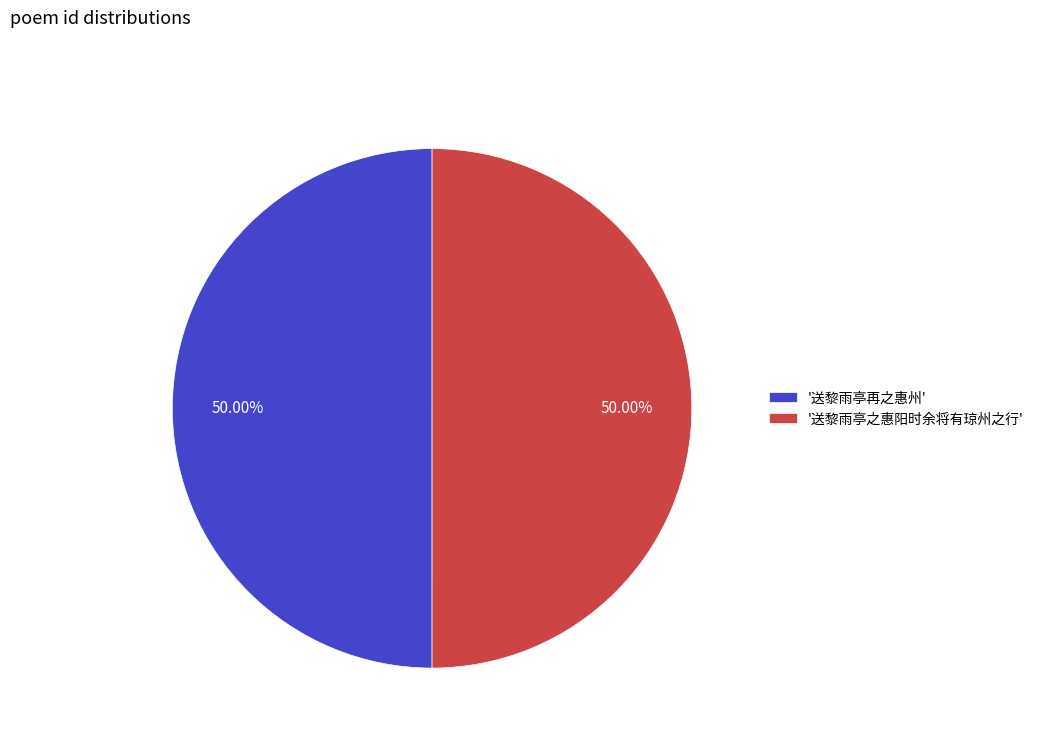

Is the sum of '送黎雨亭再之惠州' and '送黎雨亭之惠阳时余将有琼州之行' greater than half?

Yes